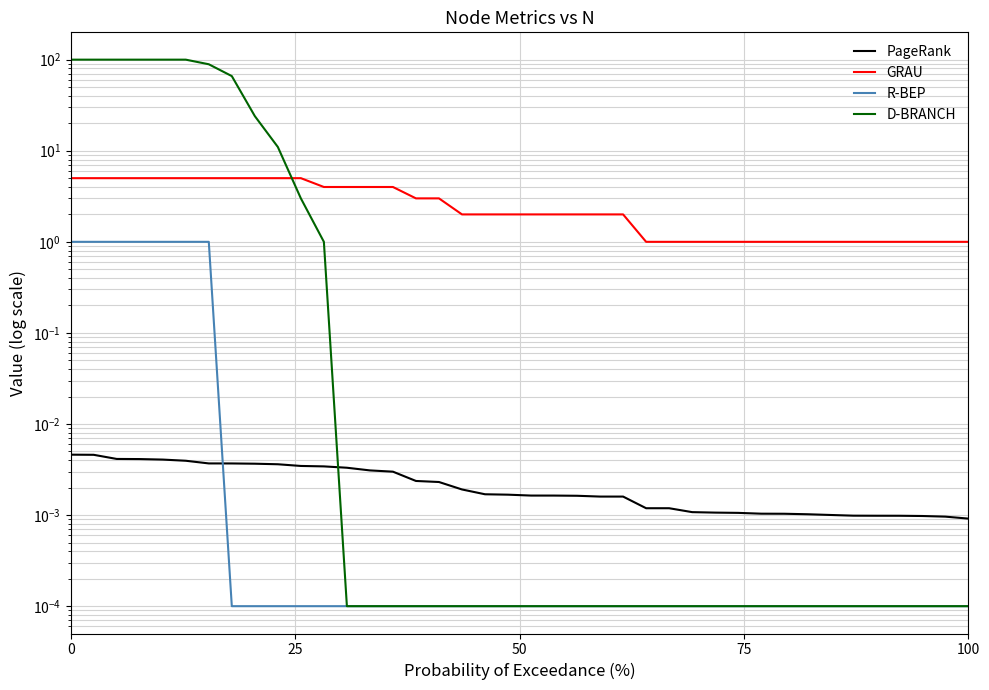

At how many categories does at least one series exceed 81?

7